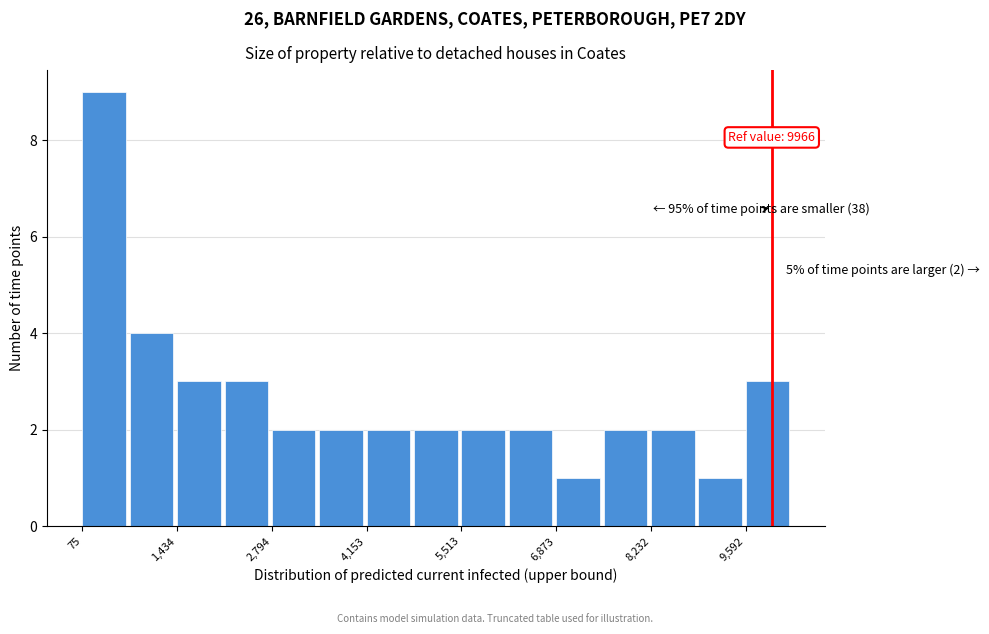

Read against the x-axis, roughly where is the centre of the tallest bar?

400